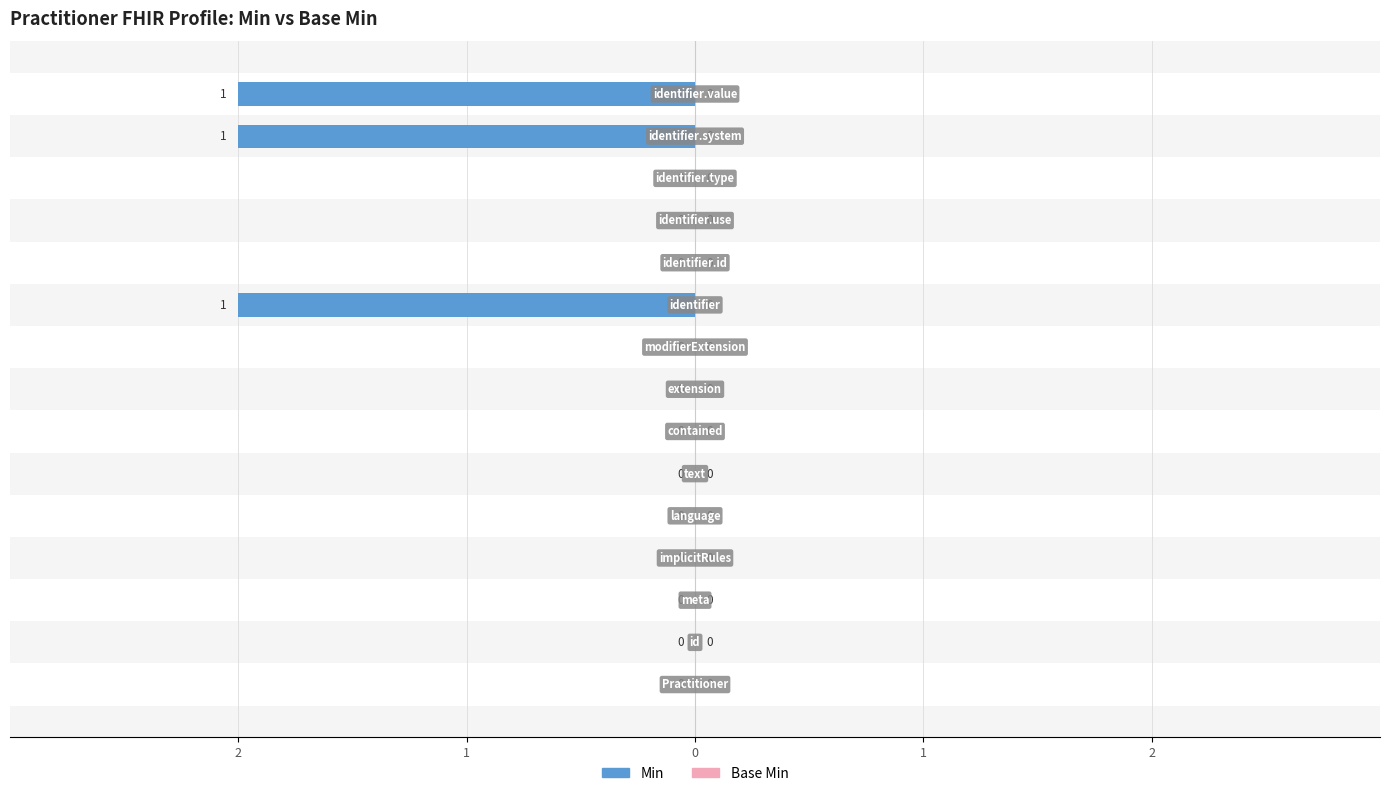

How many groups of bars are there?

15